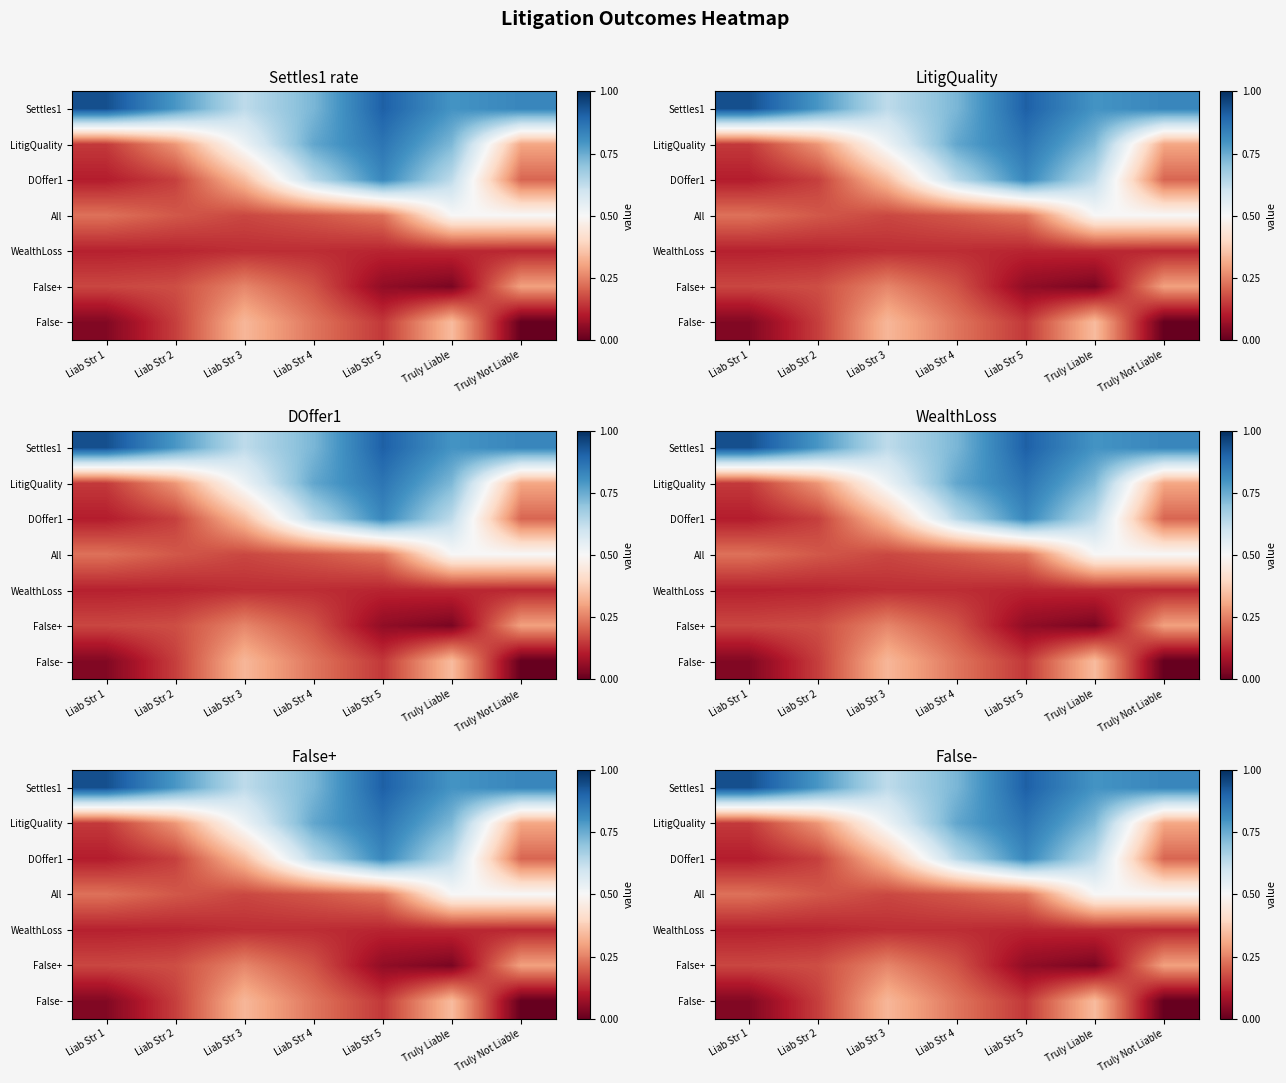

What is the average value of the False- series?

0.2